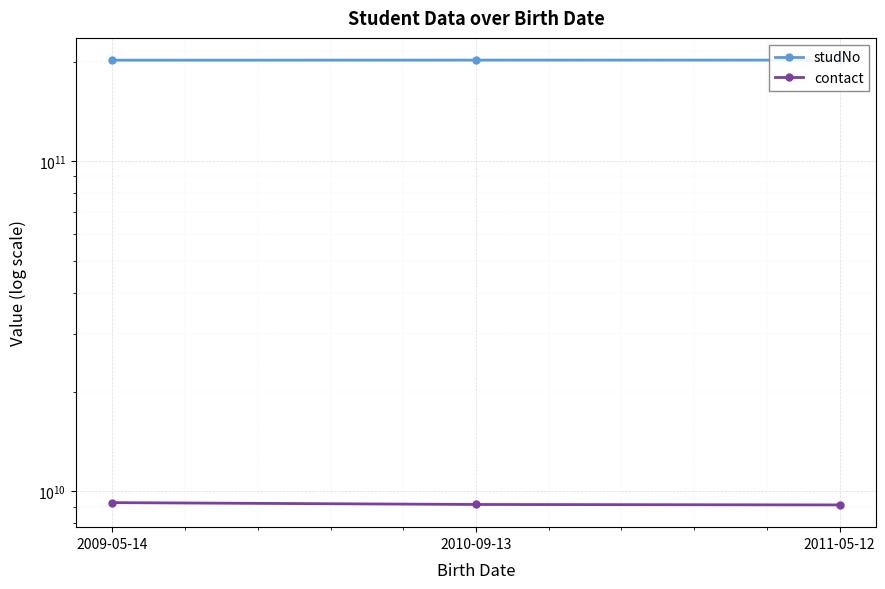

Between 2009-05-14 and 2010-09-13, which is larger?

2010-09-13